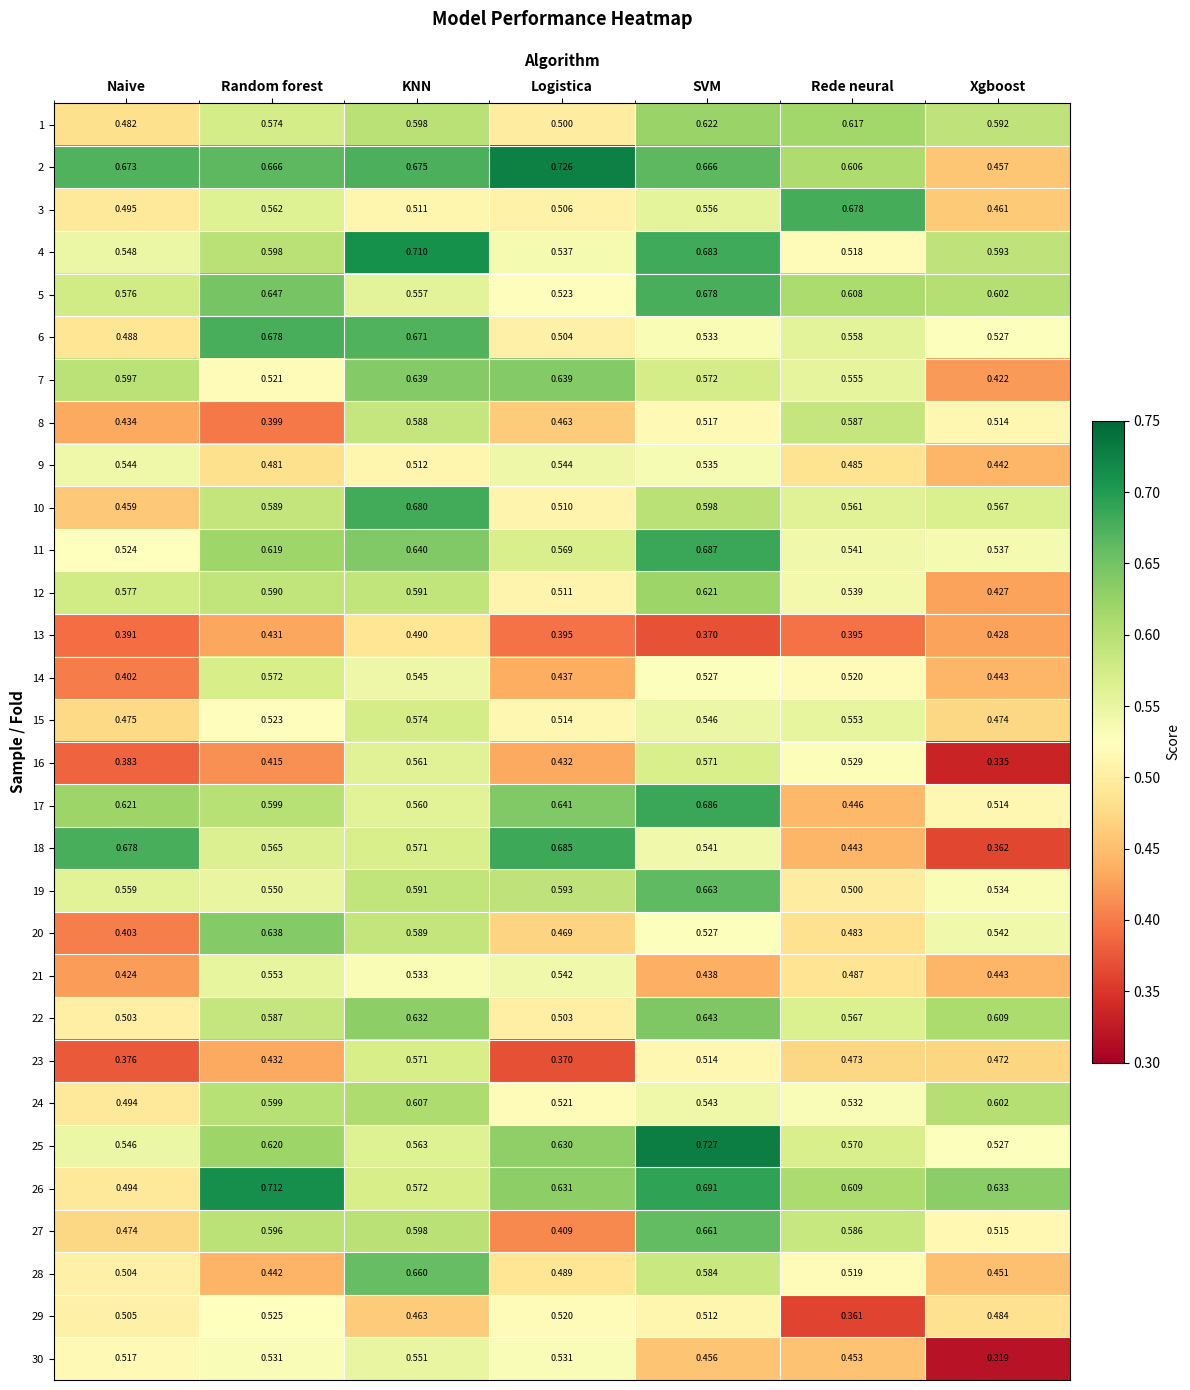

At how many categories does at least one series exceed 0?

7